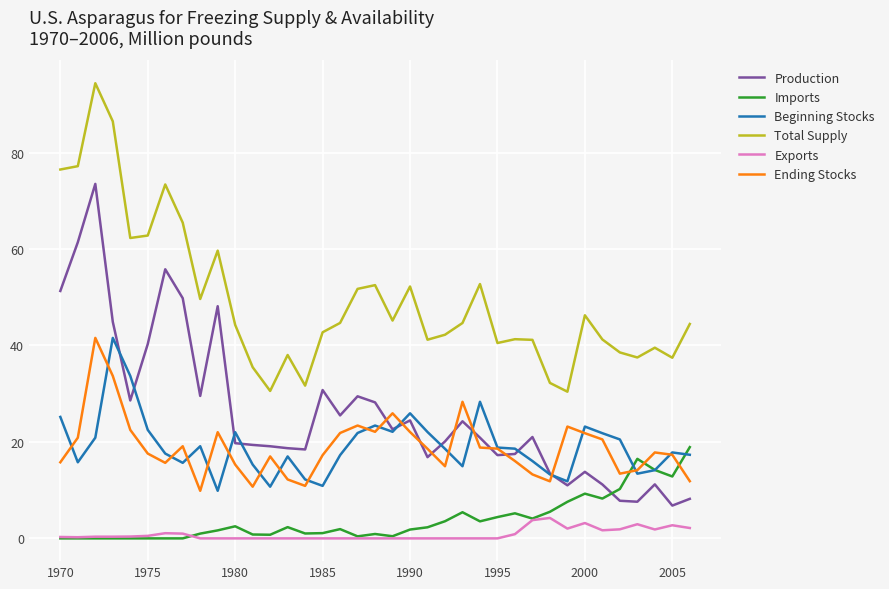

Which series has the largest total across all categories?

Total Supply